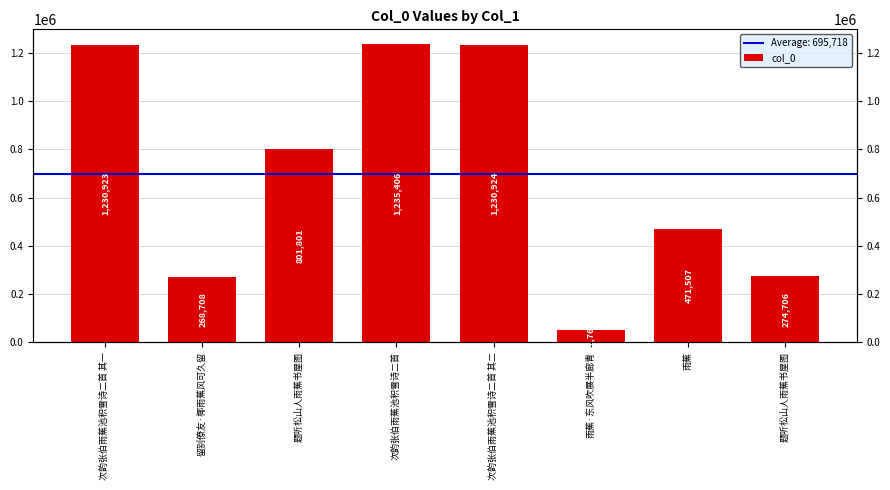

At which category does the chart reach its peak across all series?

次韵张伯雨蕉池积雪诗二首